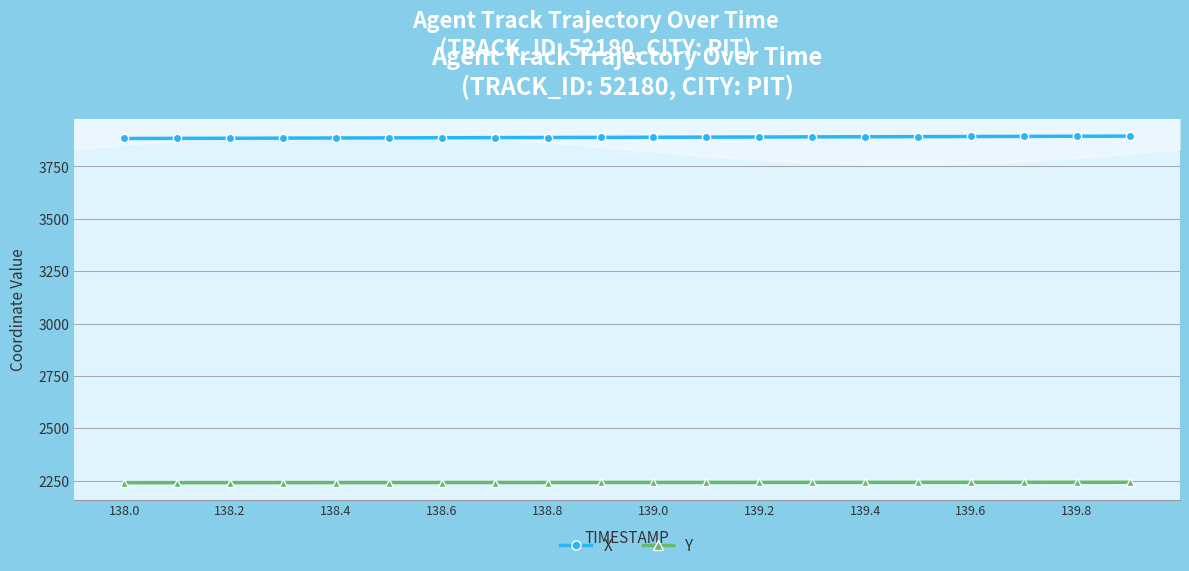

Rank the series by their maximum value, from highest to lowest.

X, Y